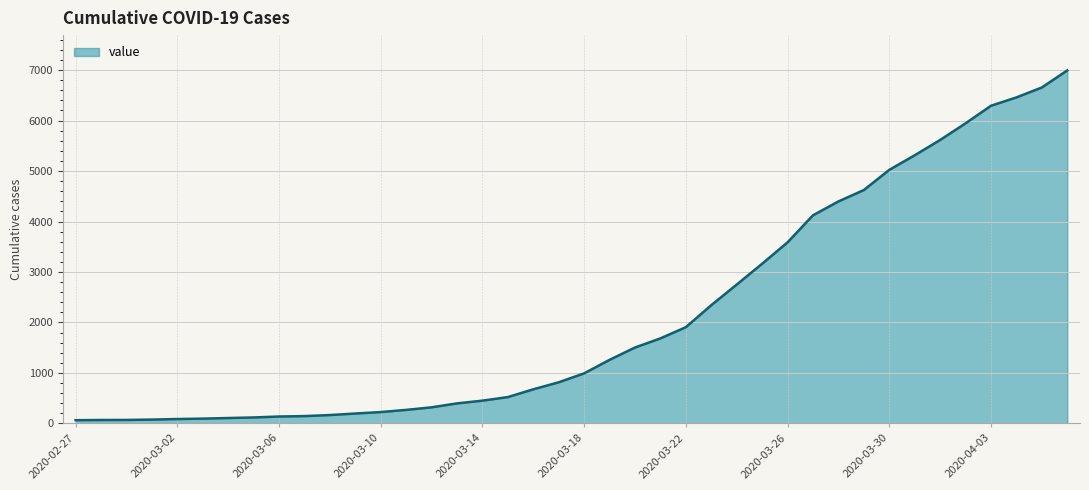

What is the greatest value displayed?

6994